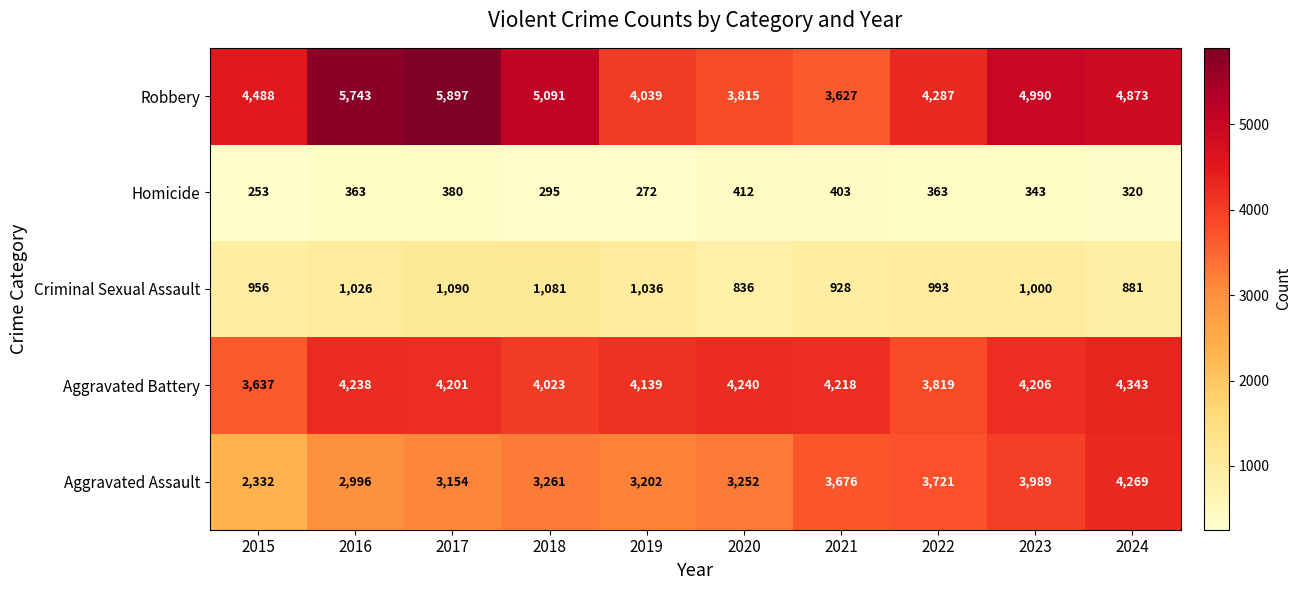

What is the sum of the Robbery values at 2022 and 2023?

9277